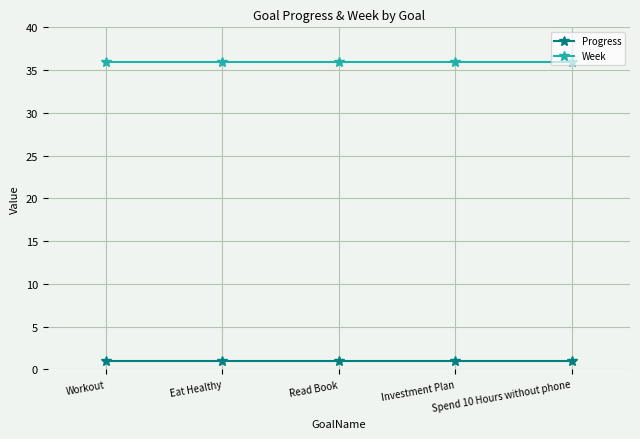

What is the maximum value shown in the chart?

36